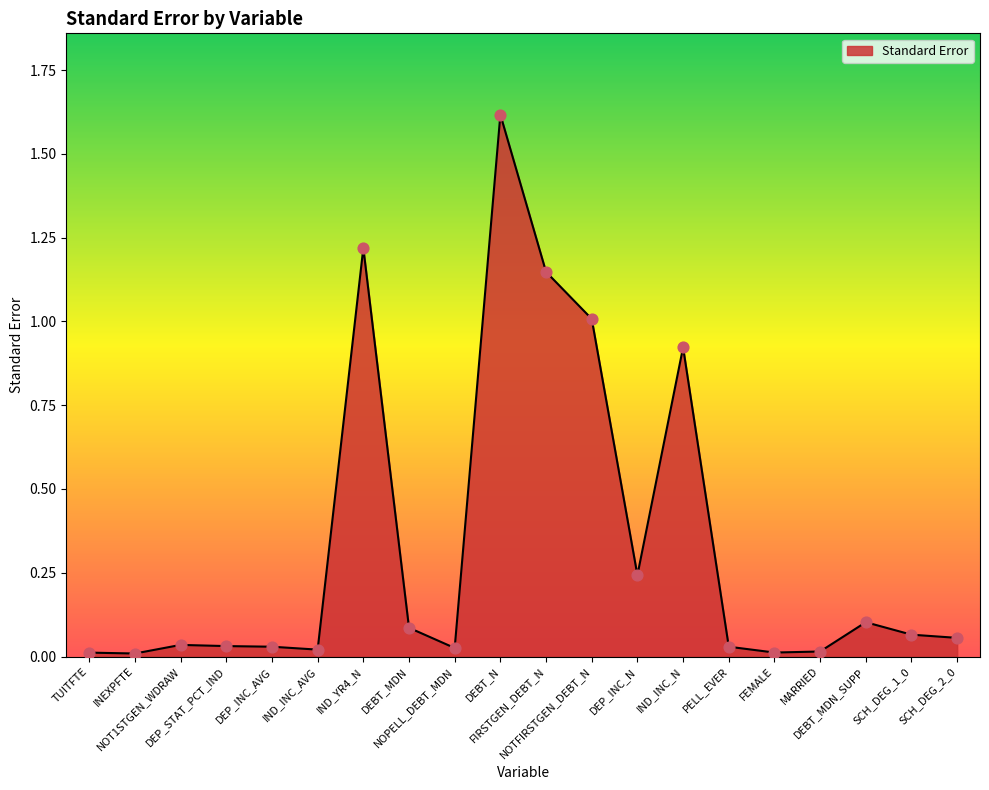

What is the change in value from DEBT_N to NOTFIRSTGEN_DEBT_N?

-0.6